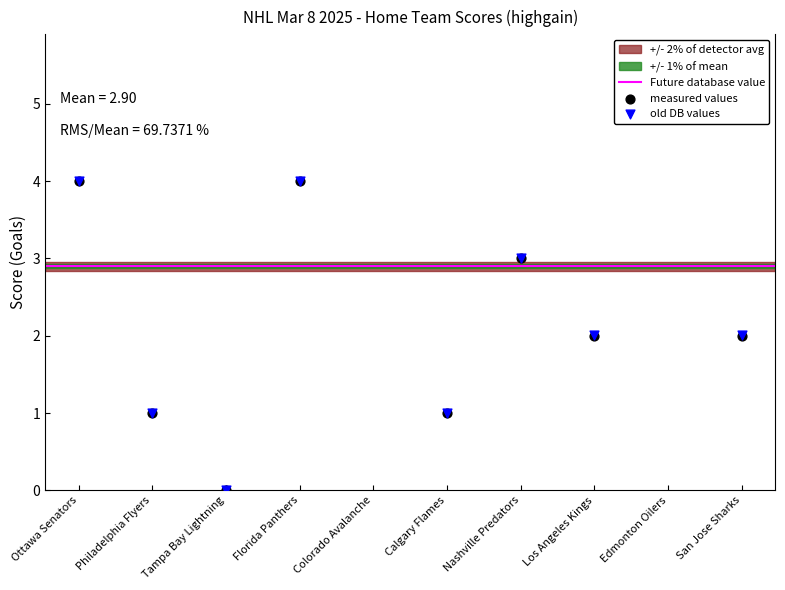

What is the change in value from Calgary Flames to Nashville Predators?

+2